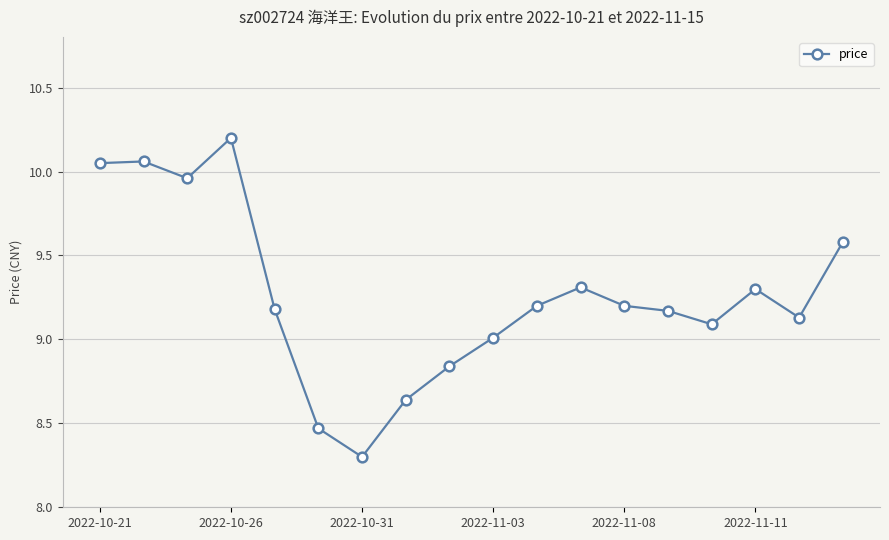

True or false: there are more than 1 points higher than both neighbors.

True